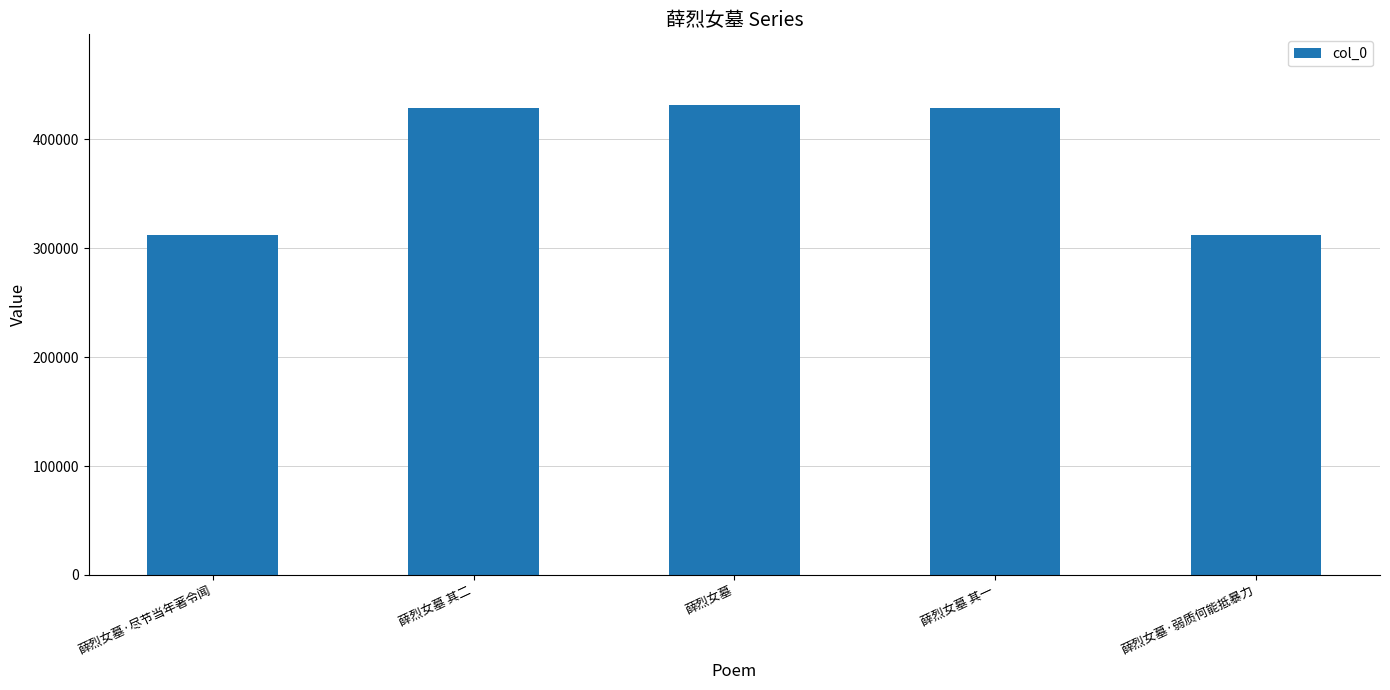

What is the ratio of the value at 薛烈女墓 其二 to the value at 薛烈女墓·尽节当年著令闻?

1.4